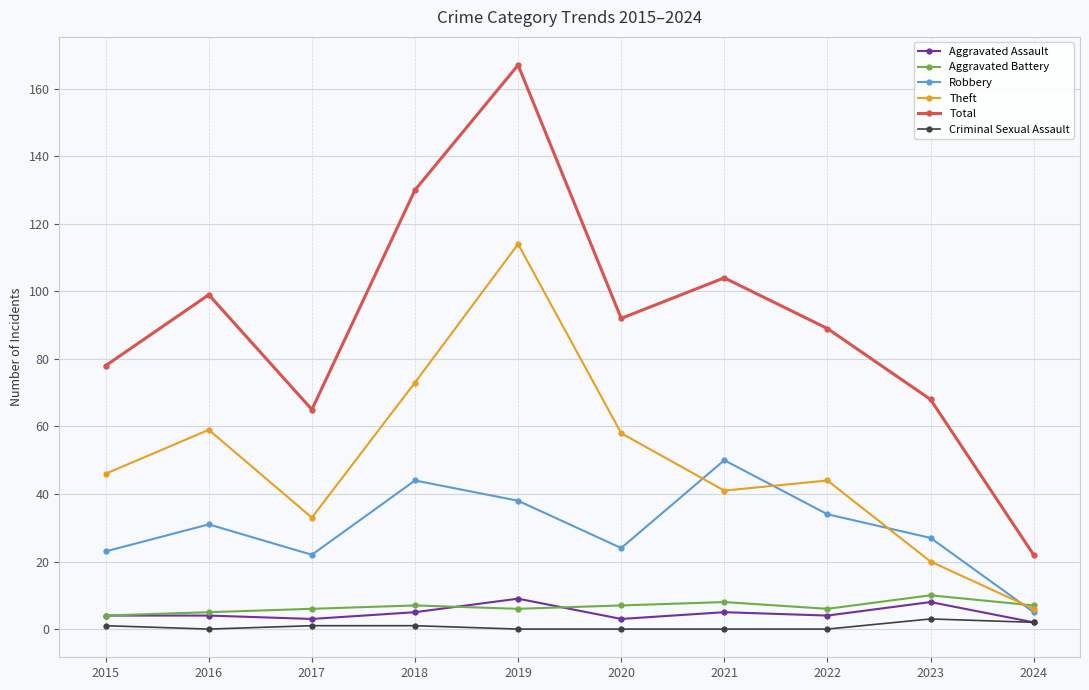

True or false: Total and Aggravated Battery intersect in this chart.

False